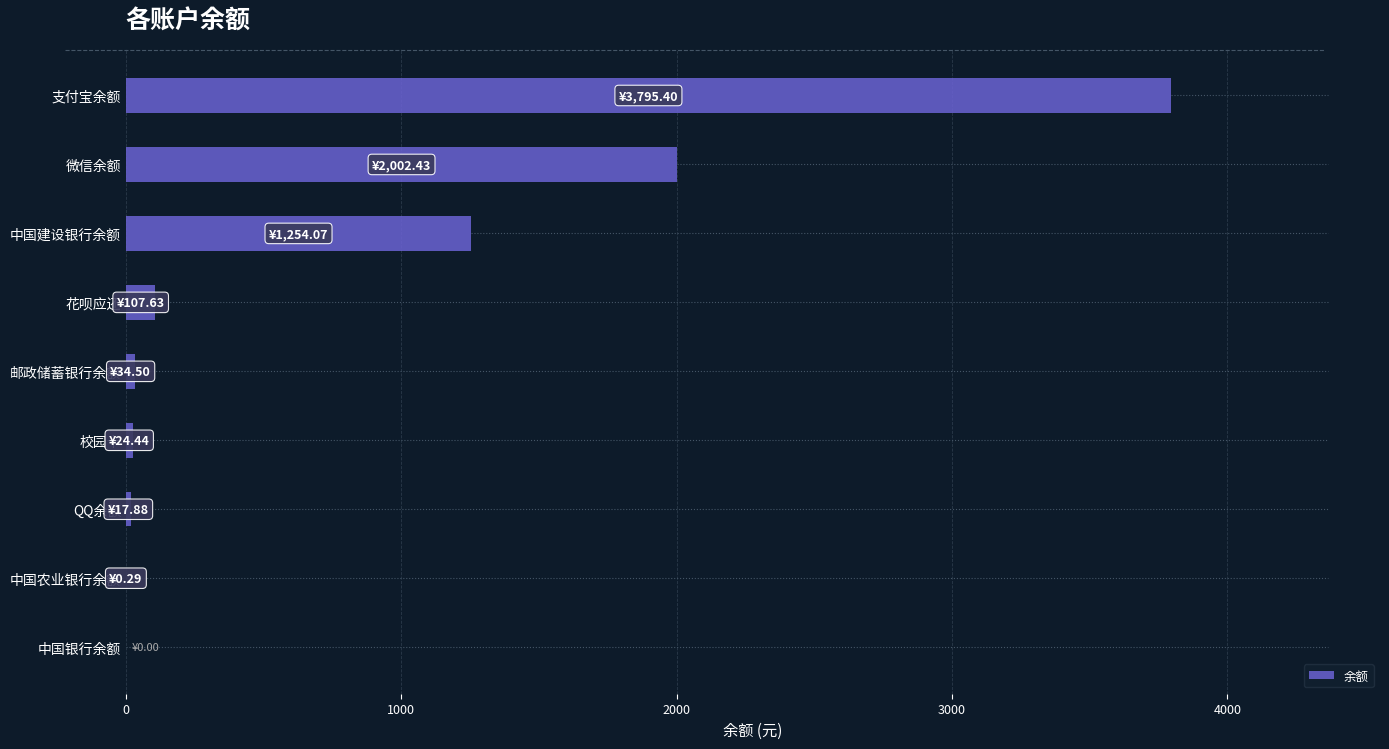

Count the number of categories in the chart.

9